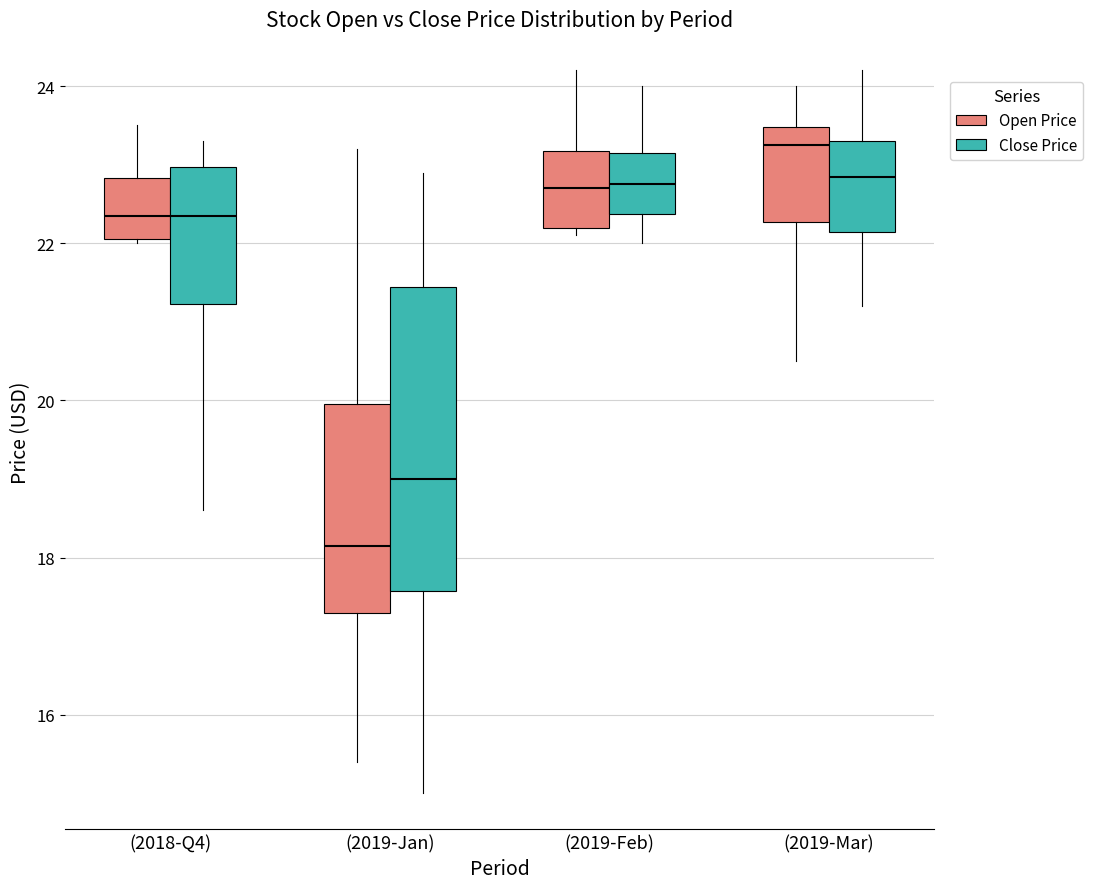

Reading left to right, read every box against the y-axis: the position of its median line, the range the box covers, and the ends of its whiskers. The values are not printed on the chart, so give them approximately, as read against the axis.

(2018-Q4) (Open Price): median 22.4, box 22.0 to 22.8, whiskers 22.0 to 23.6
(2018-Q4) (Close Price): median 22.4, box 21.2 to 23.0, whiskers 18.6 to 23.4
(2019-Jan) (Open Price): median 18.2, box 17.4 to 20.0, whiskers 15.4 to 23.2
(2019-Jan) (Close Price): median 19.0, box 17.6 to 21.4, whiskers 15.0 to 23.0
(2019-Feb) (Open Price): median 22.8, box 22.2 to 23.2, whiskers 22.2 (just below the box's lower edge) to 24.2
(2019-Feb) (Close Price): median 22.8, box 22.4 to 23.2, whiskers 22.0 to 24.0
(2019-Mar) (Open Price): median 23.2, box 22.2 to 23.4, whiskers 20.6 to 24.0
(2019-Mar) (Close Price): median 22.8, box 22.2 to 23.4, whiskers 21.2 to 24.2